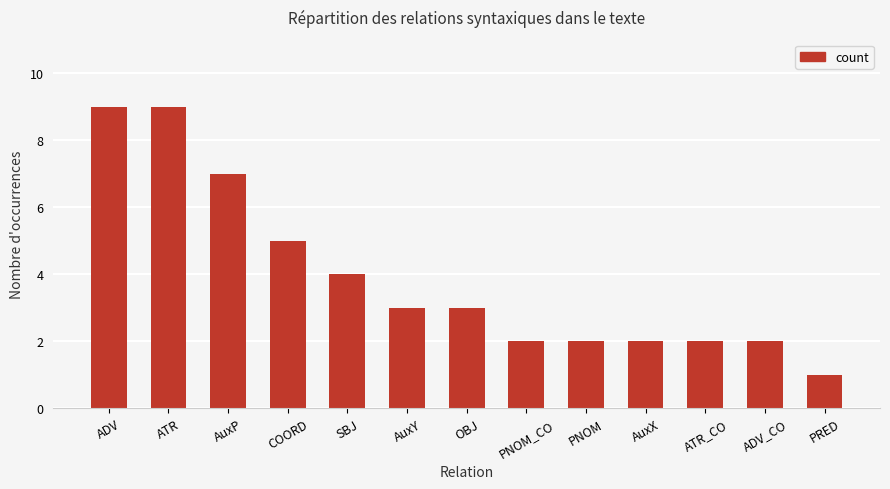

What position from the right is AuxX?

4